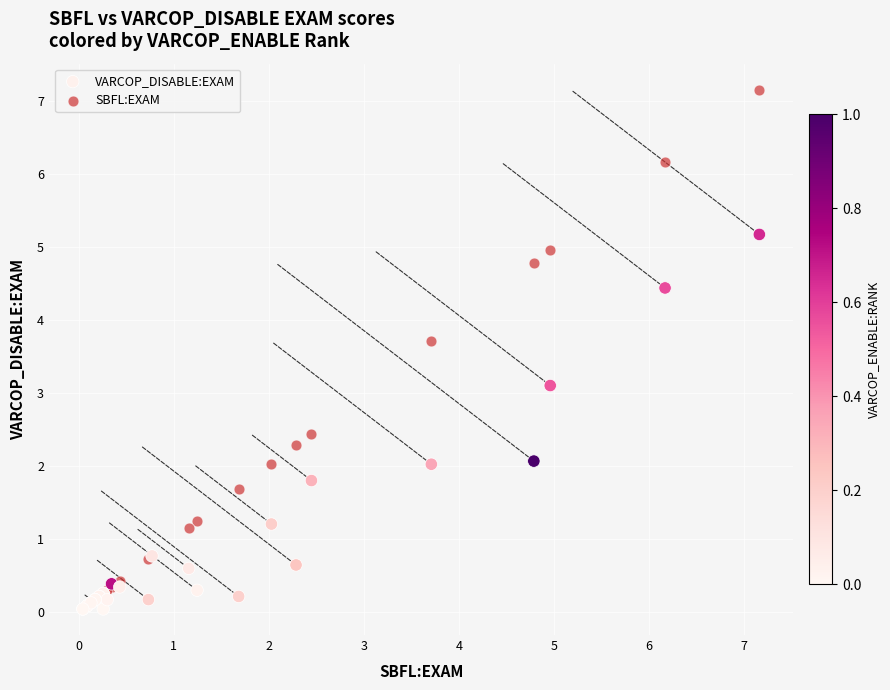

In the SBFL:EXAM series, what Y value is closest to 3?

2.4